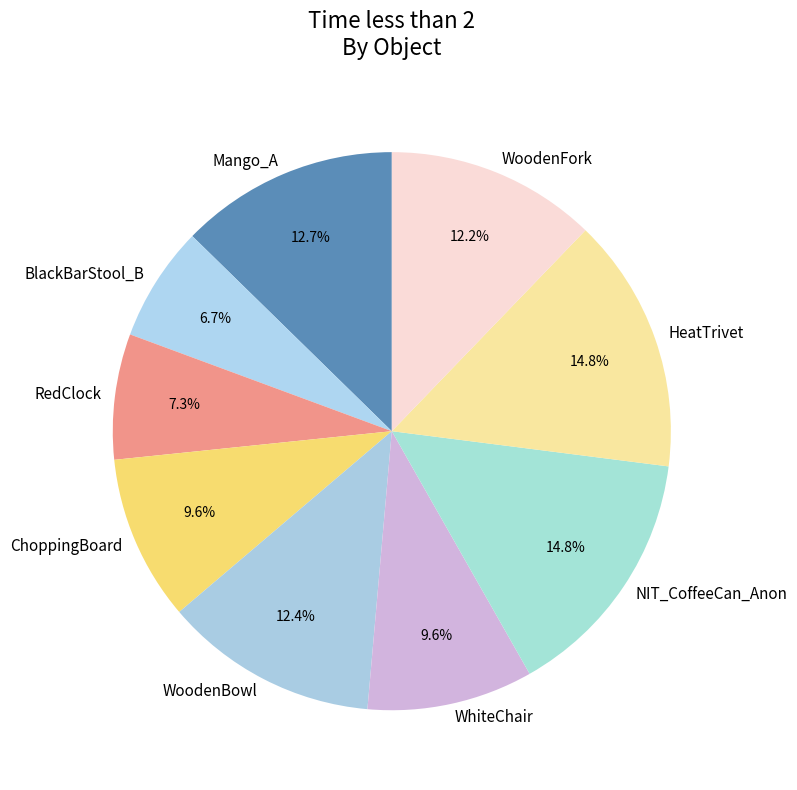

How many slices are in this pie chart?

9